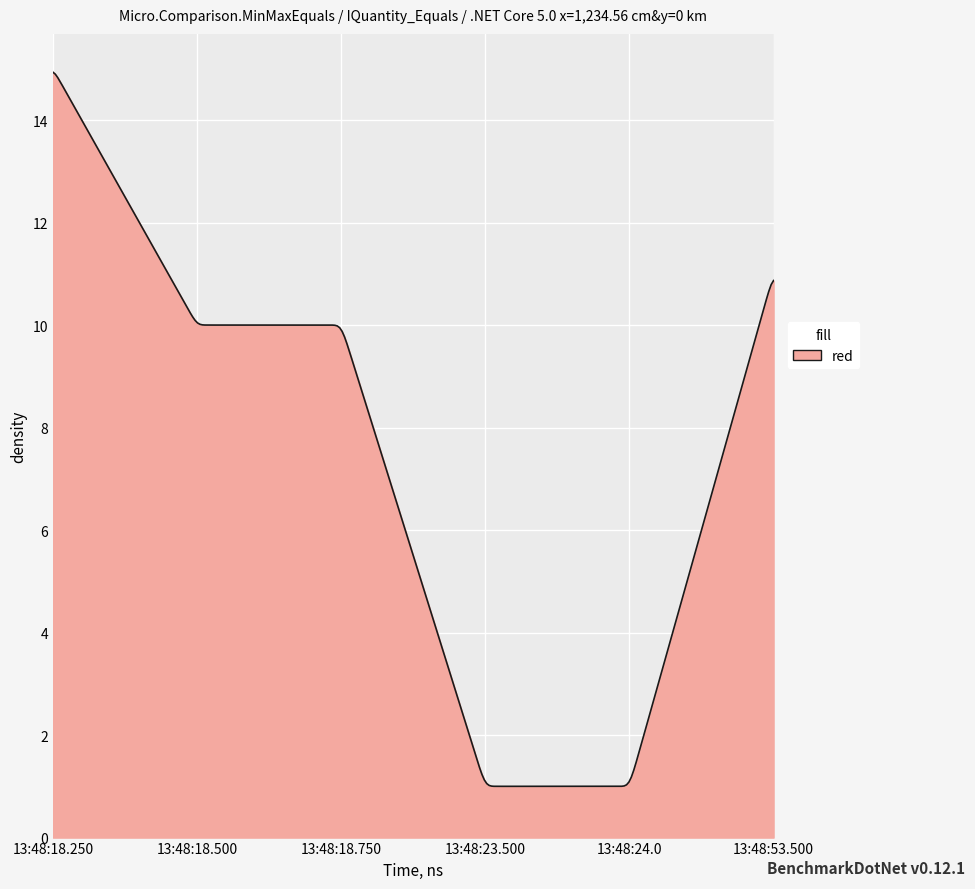

How many lines are shown in the chart?

1